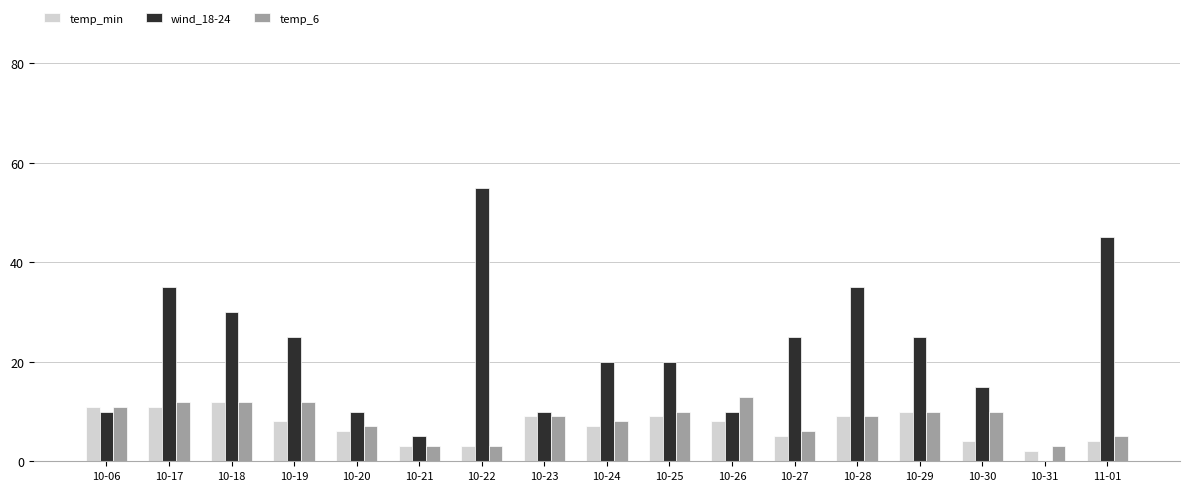

Is the value of temp_min at 10-20 greater than the value of temp_6 at 10-06?

No